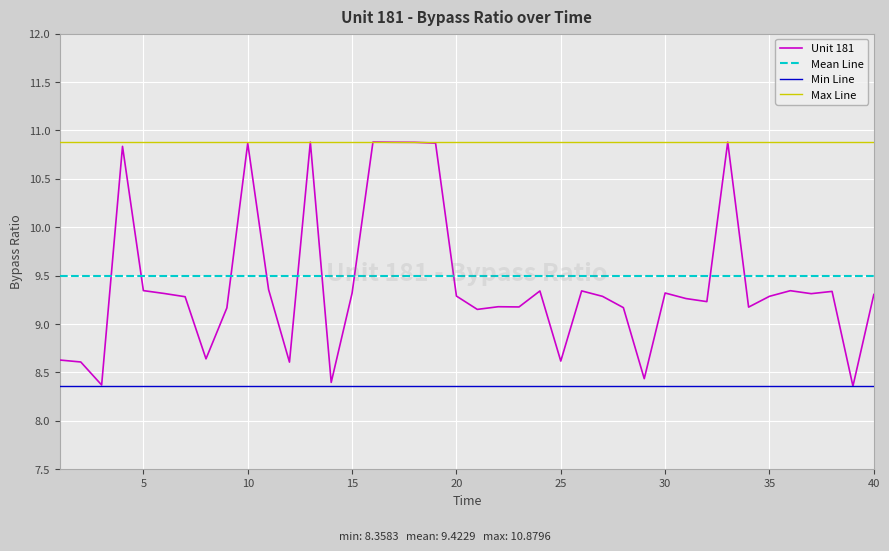

True or false: Min Line and Mean Line cross at least once.

False